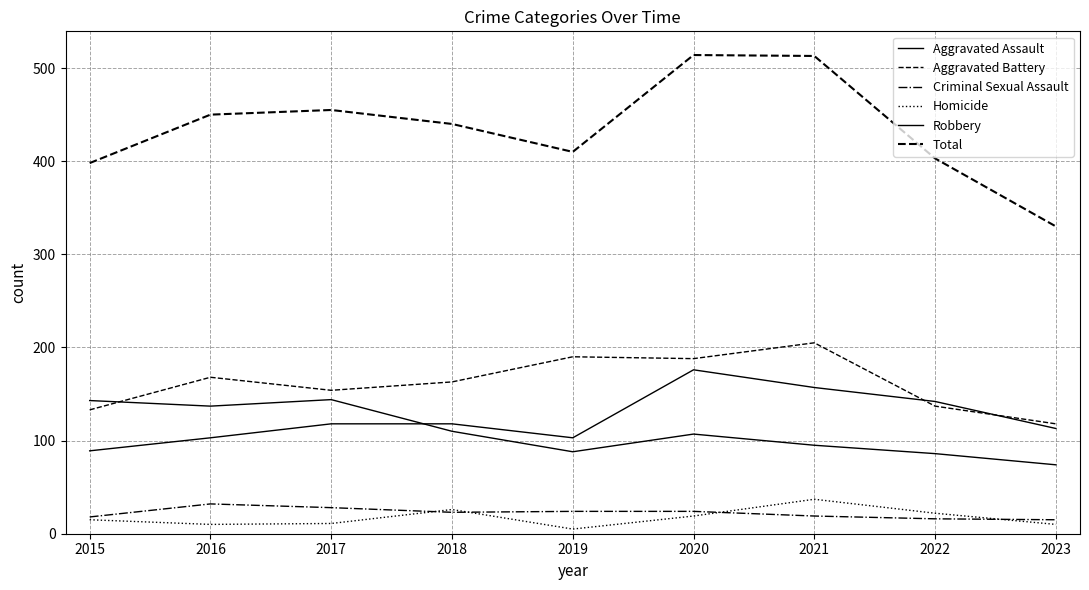

How many interior local valleys does the Homicide series have?

2